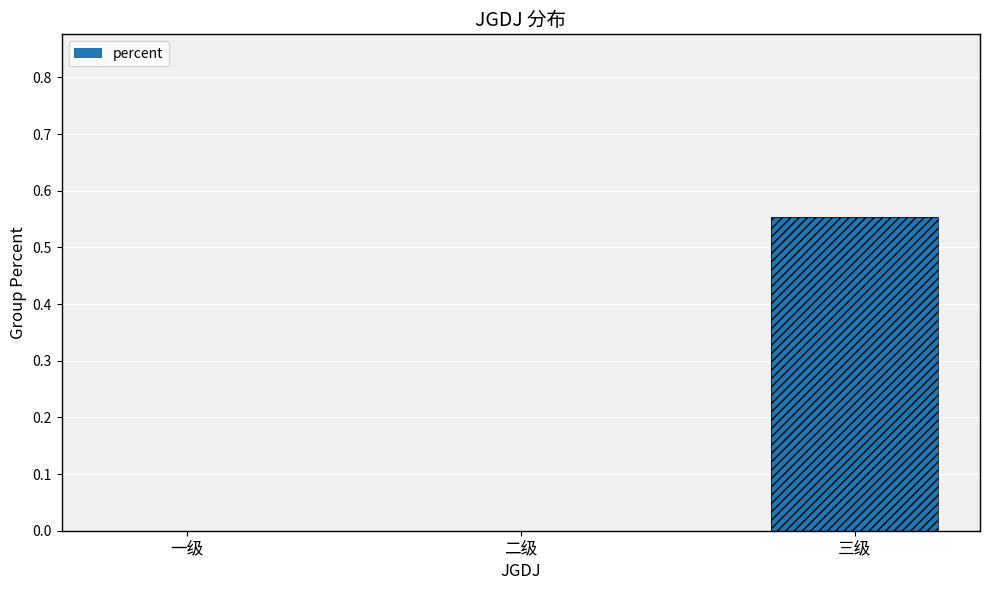

What is the sum of the values at 一级 and 三级?

0.6